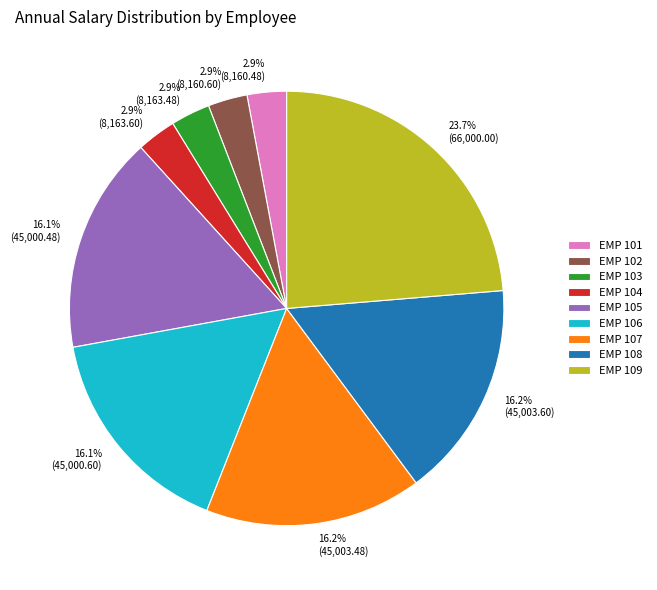

Is it true that EMP 104 is 3% of the pie?

True